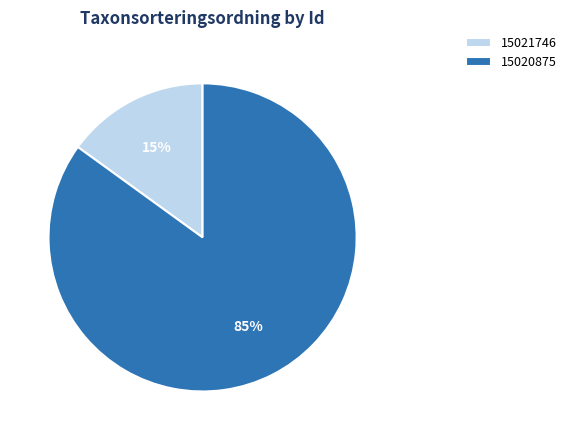

How many segments does this pie chart have?

2